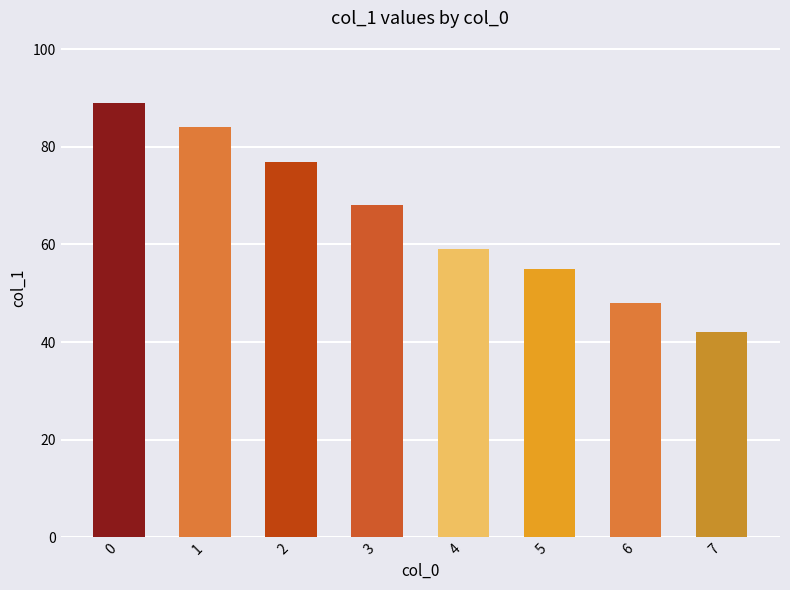

What is the difference between the maximum and minimum values?

47